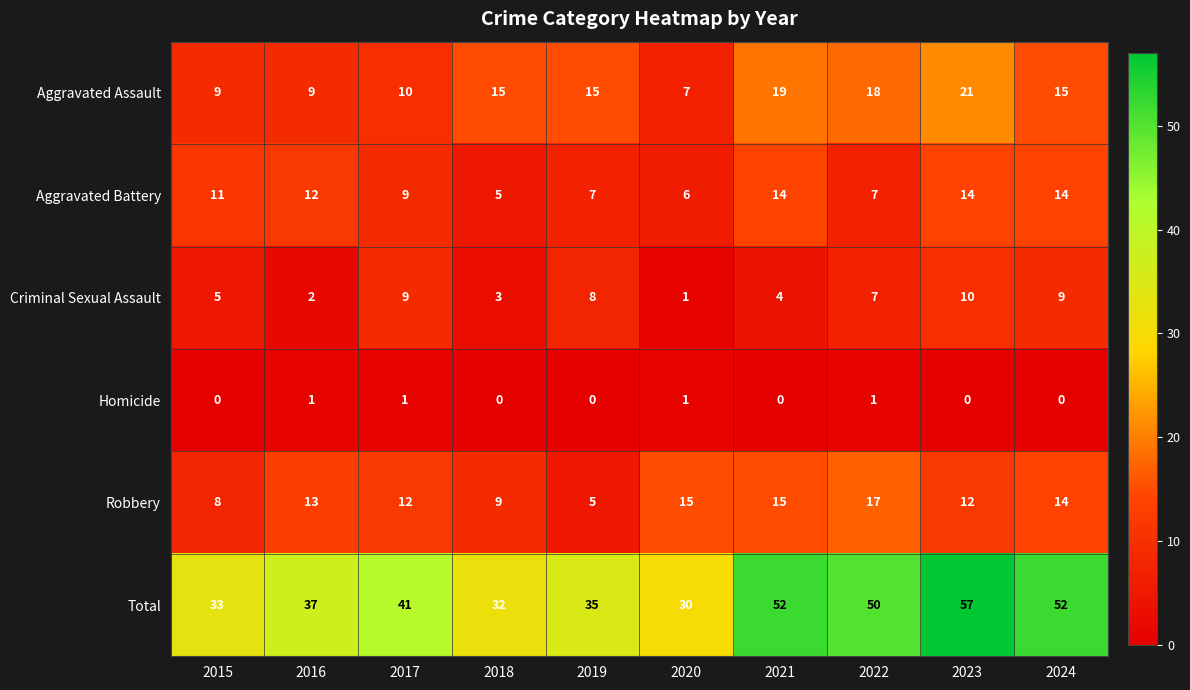

Is it true that Aggravated Battery equals 9 at 2021?

False